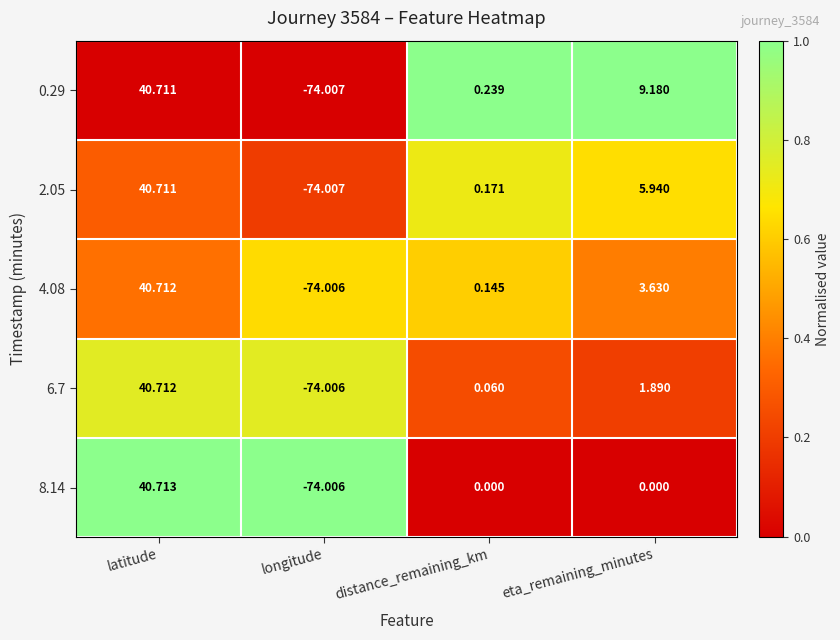

Where is 2.05 nearest to the value -16?

distance_remaining_km